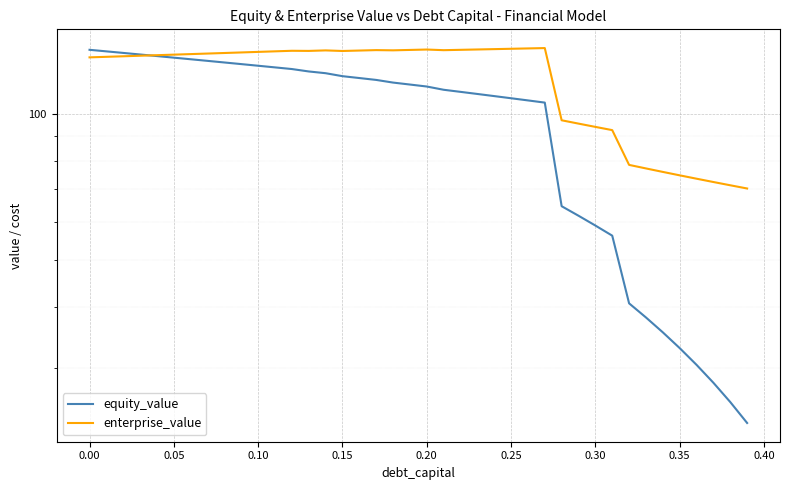

Which series ends up on top after the final intersection of equity_value and enterprise_value?

enterprise_value